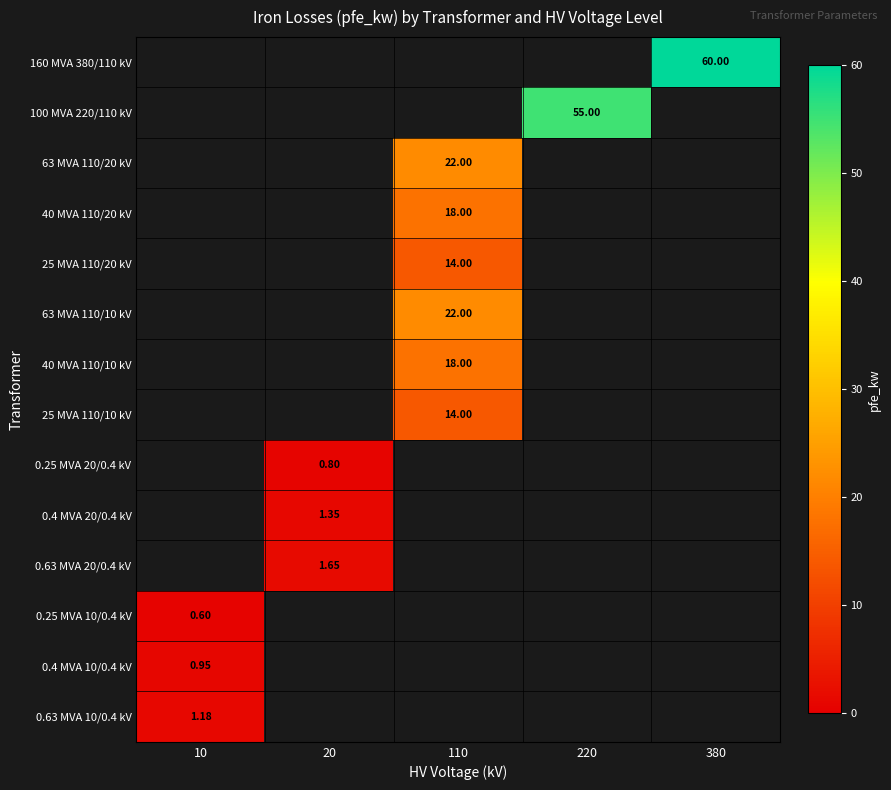

How many values in 0.63 MVA 20/0.4 kV are above zero?

1